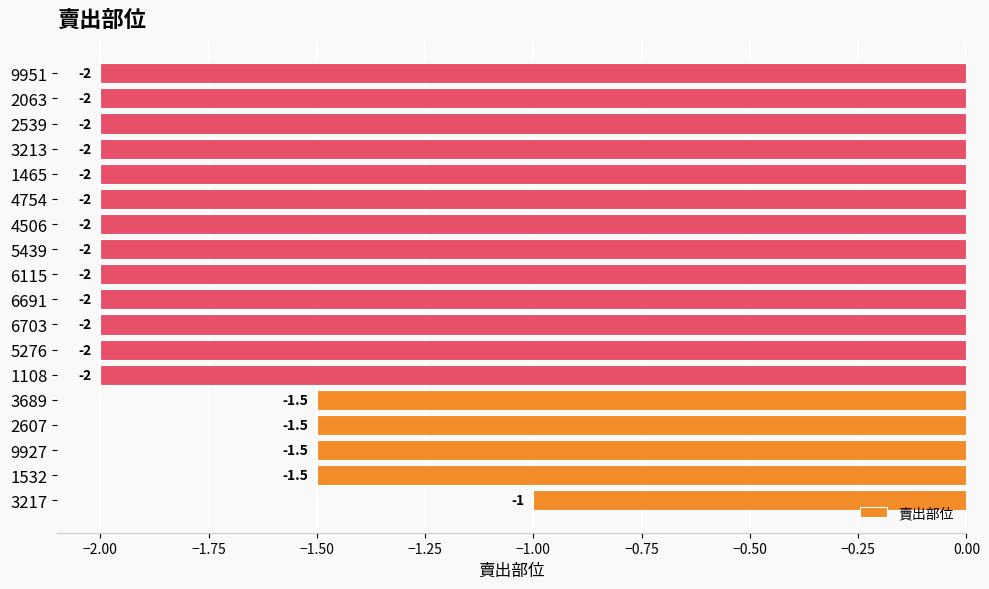

The chart shows a value of -2.0 at 4506. True or false?

True